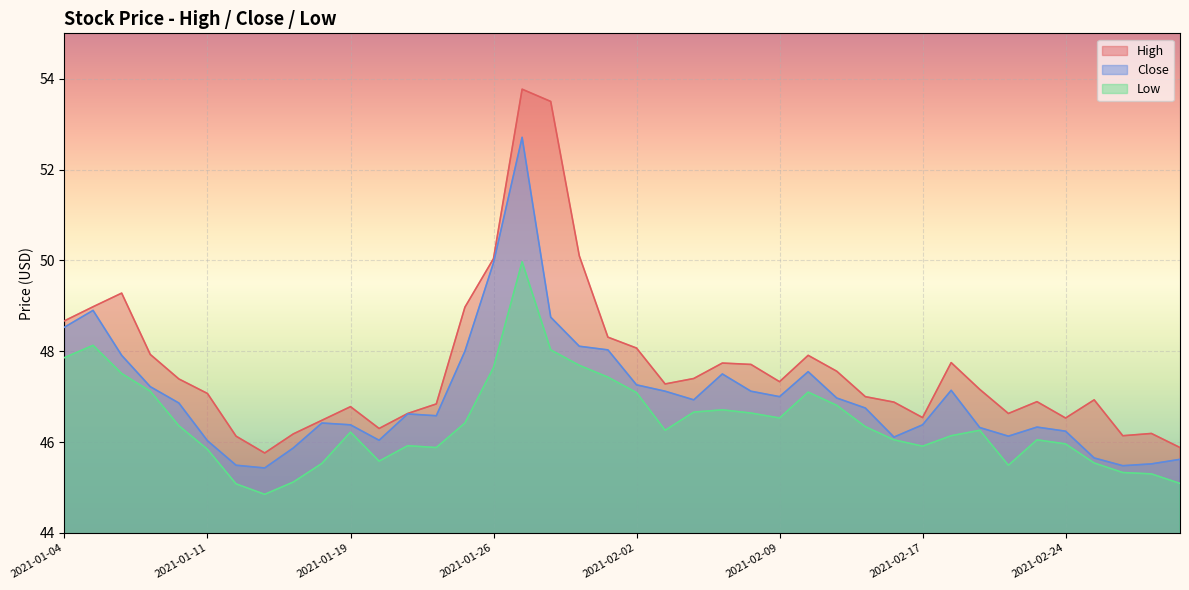

True or false: Close and High intersect in this chart.

False